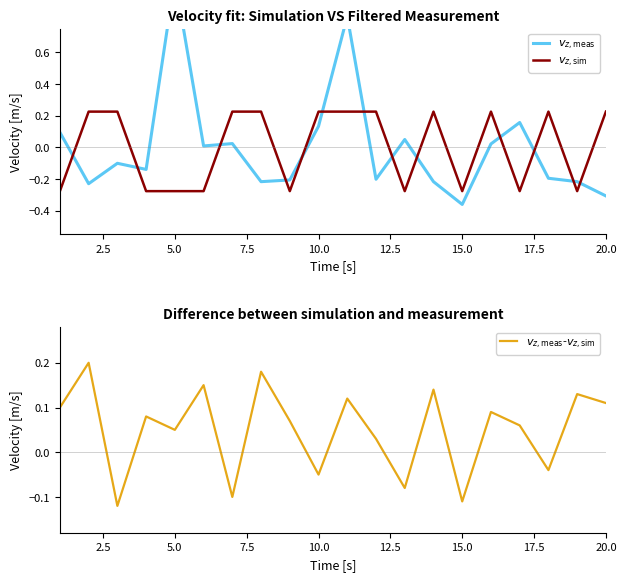

After their last crossing, which series has the higher values: $v_{z,\mathrm{sim}}$ or $v_{z,\mathrm{meas}}$-$v_{z,\mathrm{sim}}$?

$v_{z,\mathrm{sim}}$